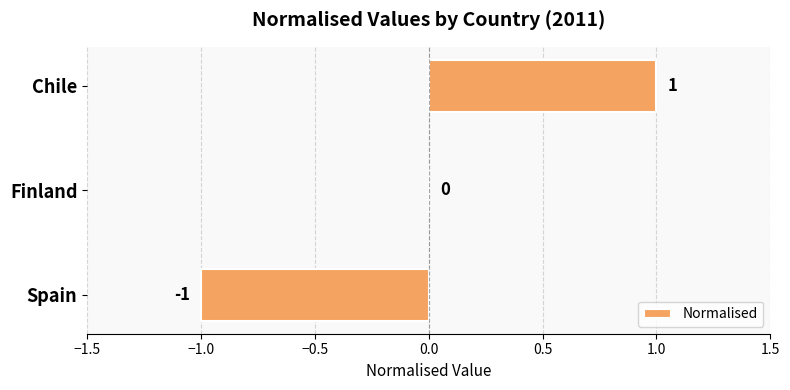

Is it true that the value at Chile is 1?

True